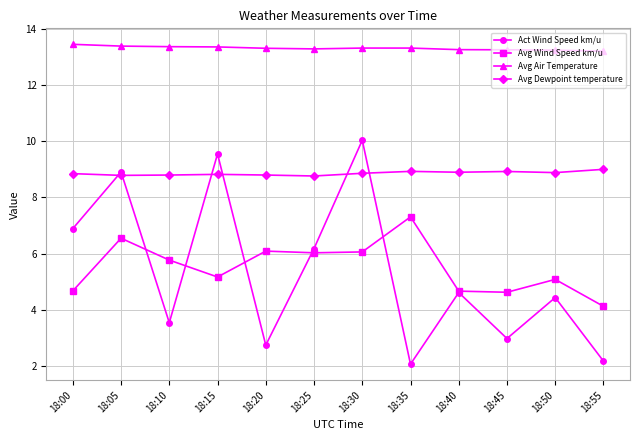

How many lines are shown in the chart?

4